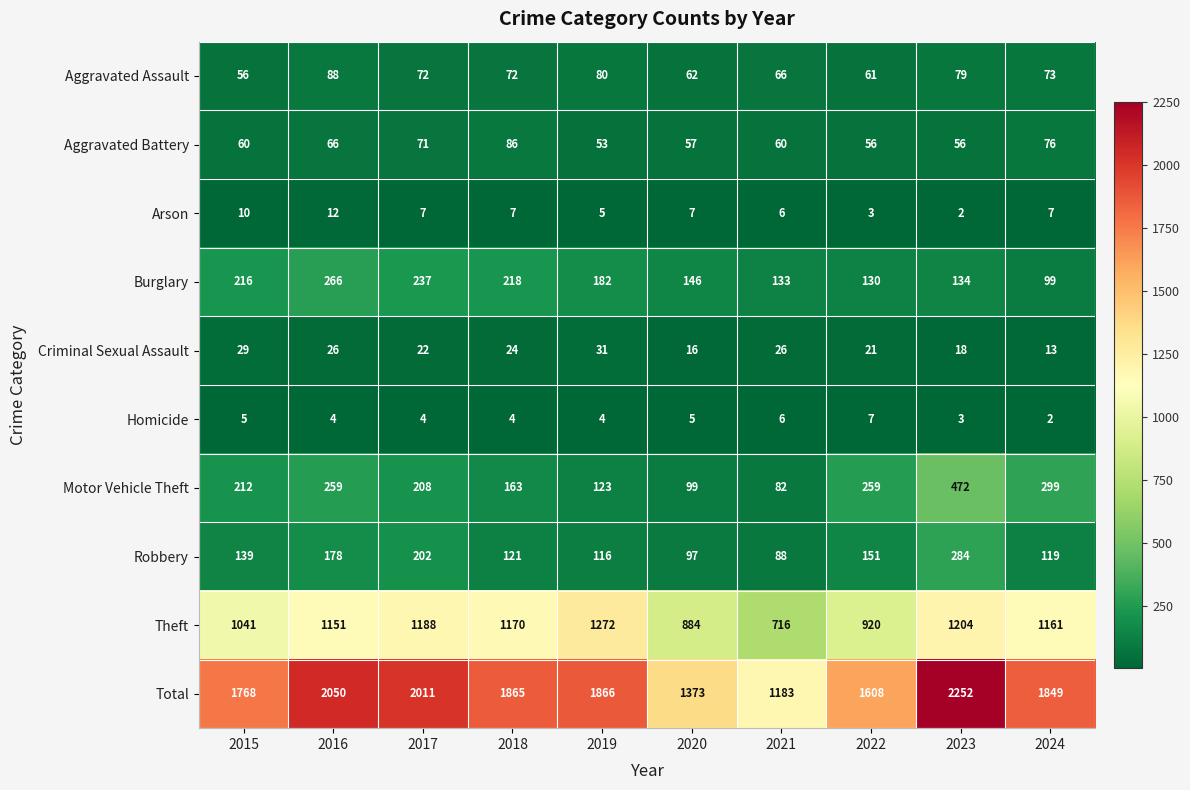

What is the difference between the second highest and second lowest values in the Criminal Sexual Assault series?

13